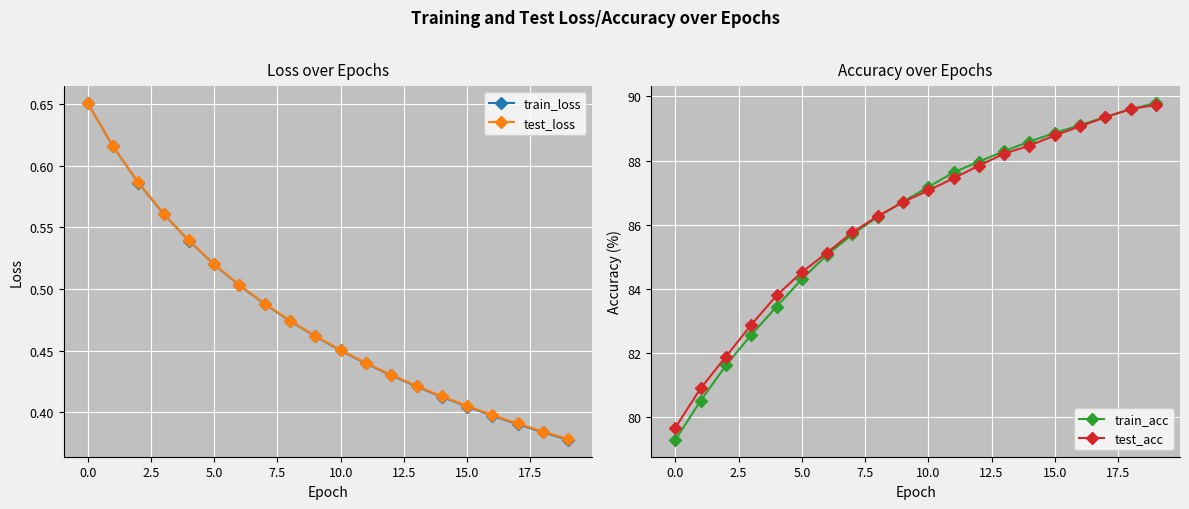

True or false: test_acc and train_loss cross at least once.

False